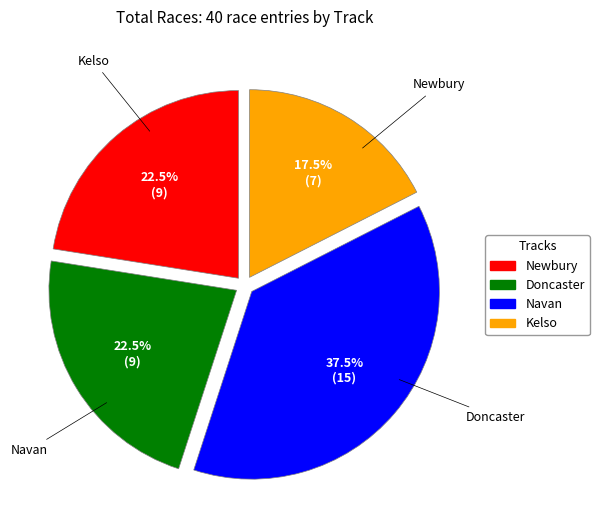

To the nearest percent, what is the combined percentage of Kelso and Newbury?

40%